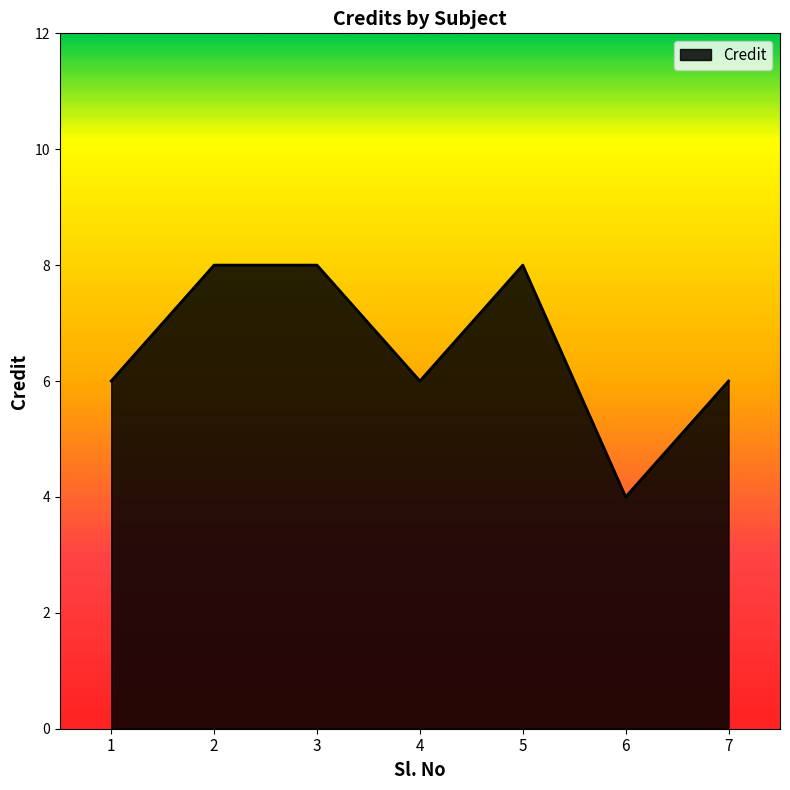

What is the maximum value shown in the chart?

8